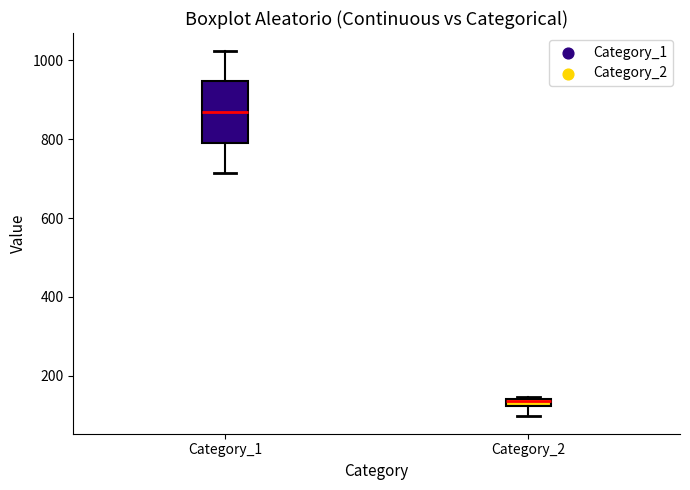

Where is the lower edge of the box for Category_2 on the y-axis? The values are not printed on the chart, so give them approximately, as read against the axis.

120